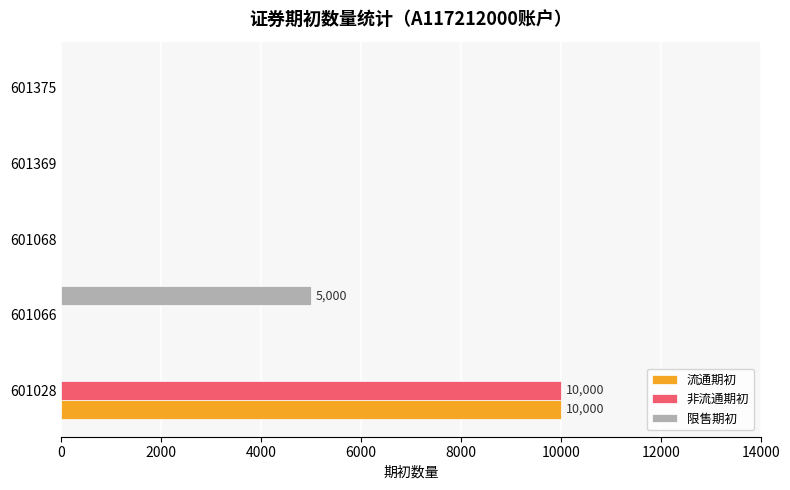

What is the greatest value displayed?

10000